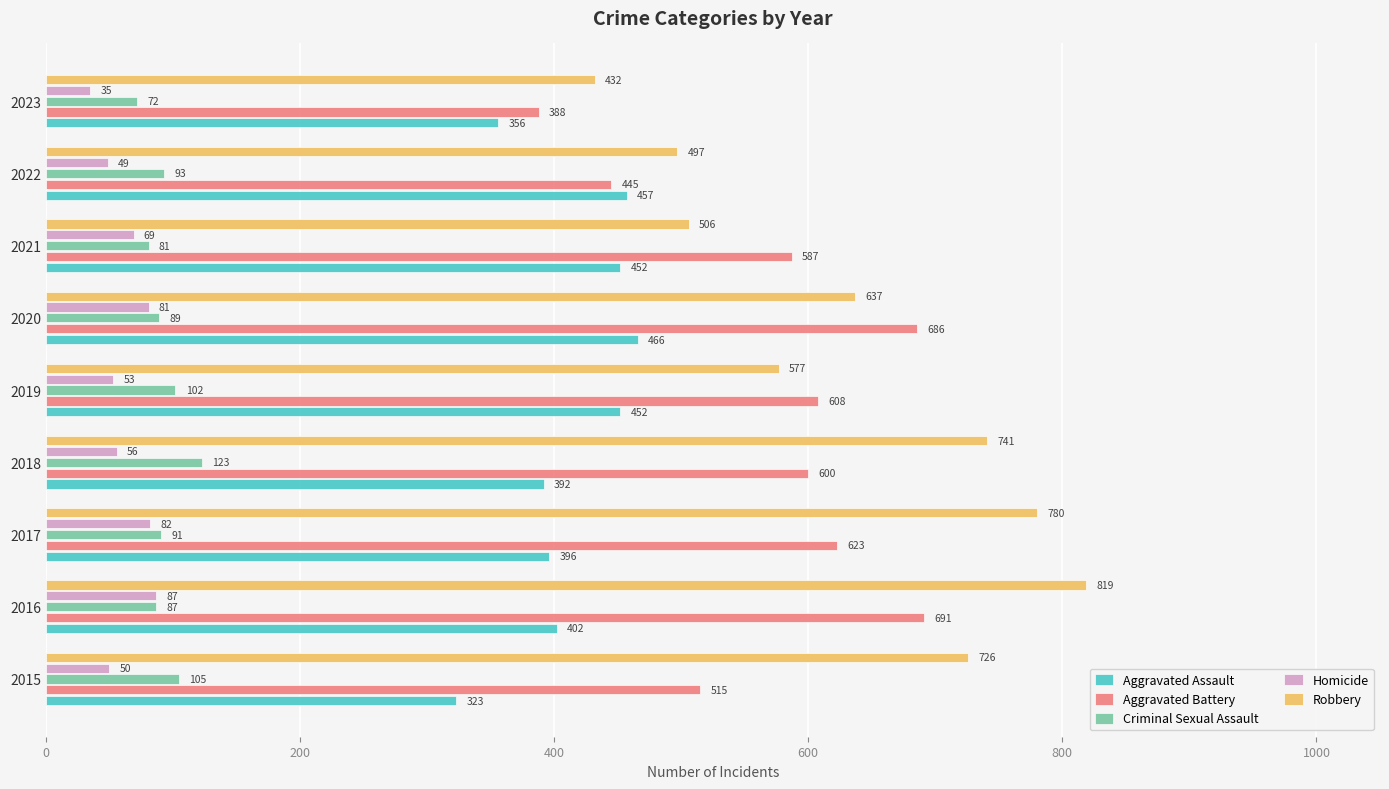

Which series changed the most between 2016 and 2023?

Robbery